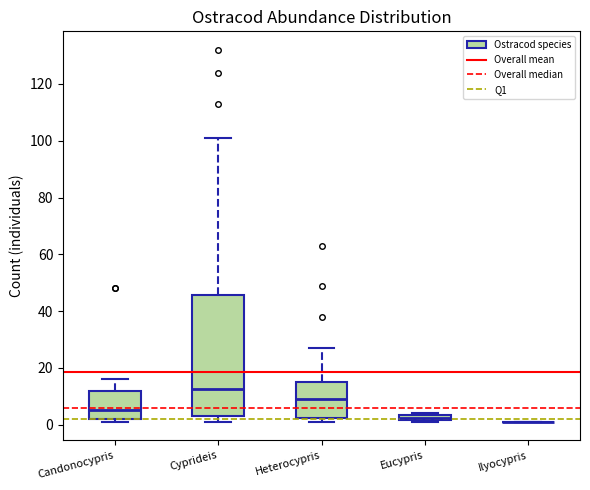

Which box is the tallest, from its lower edge to its upper edge?

Cyprideis